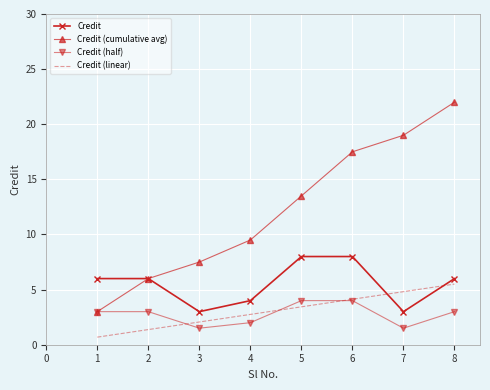

The value of Credit (linear) at 4 is 1.7. True or false?

False